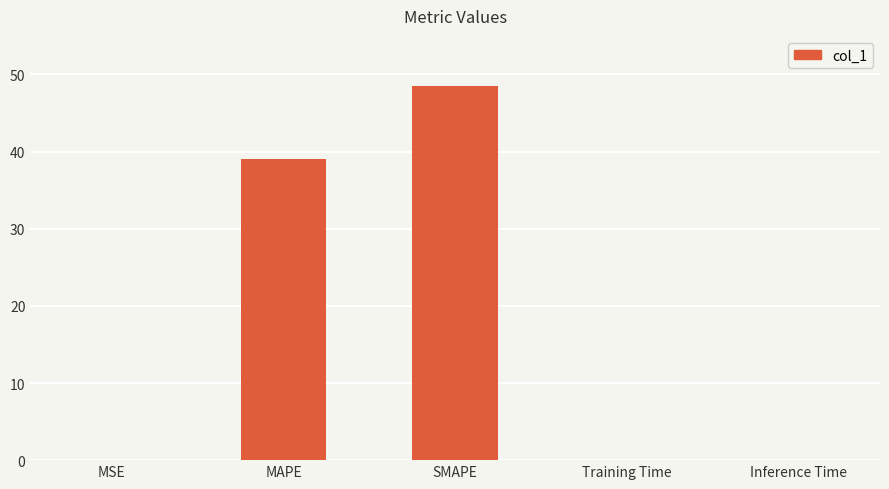

What is the sum of all values?

87.6